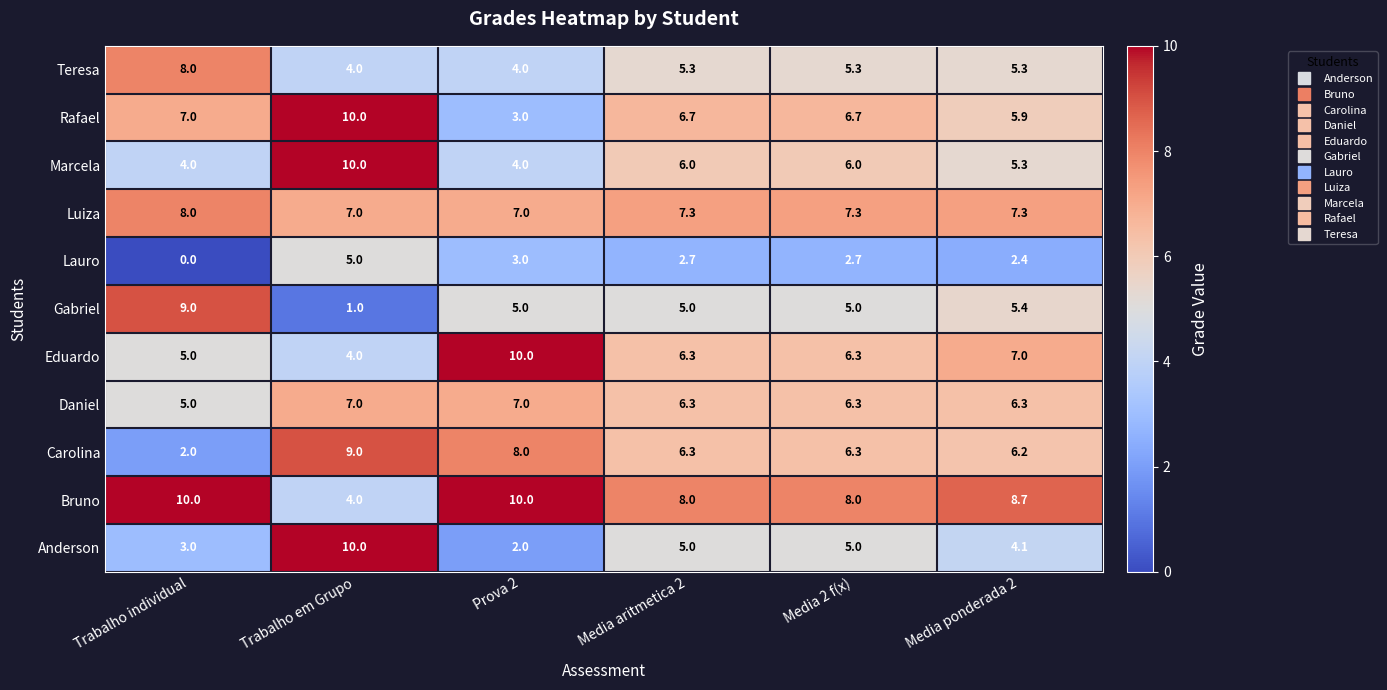

At how many categories does at least one series exceed 1?

6